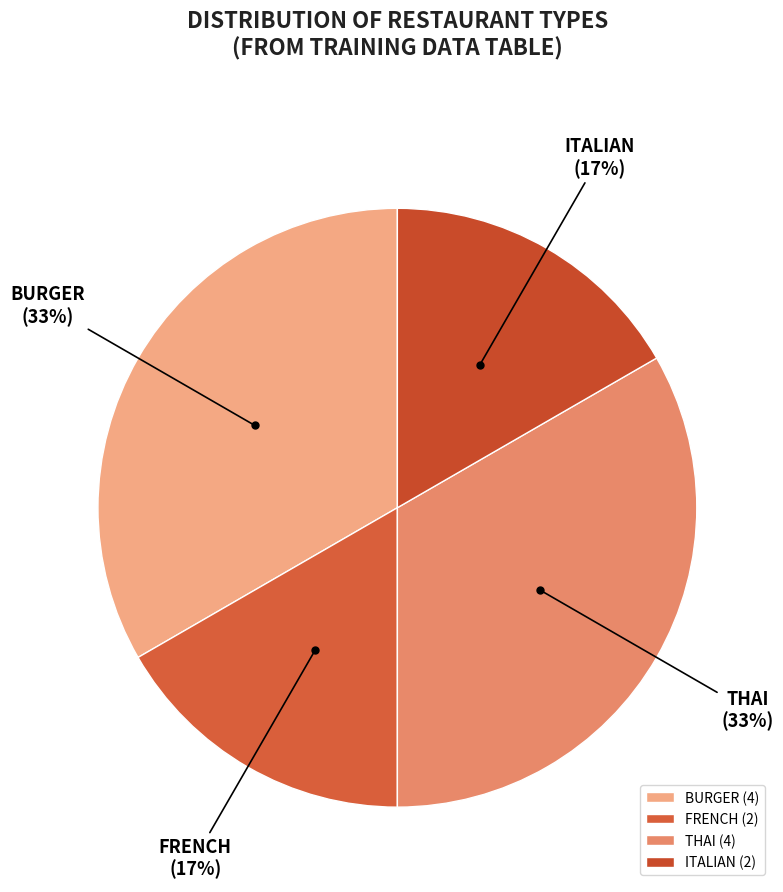

To the nearest percent, what is the average slice percentage?

25%